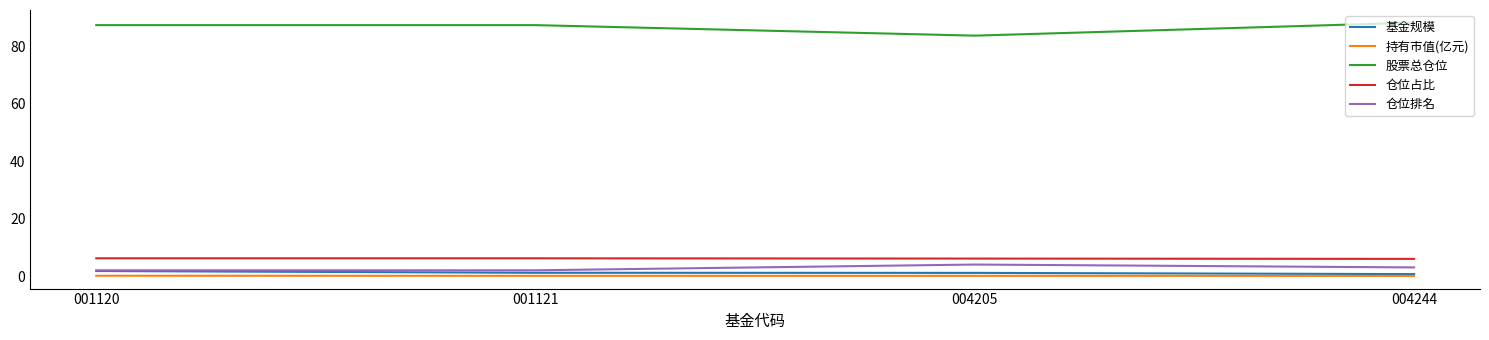

Which series has the largest total across all categories?

股票总仓位